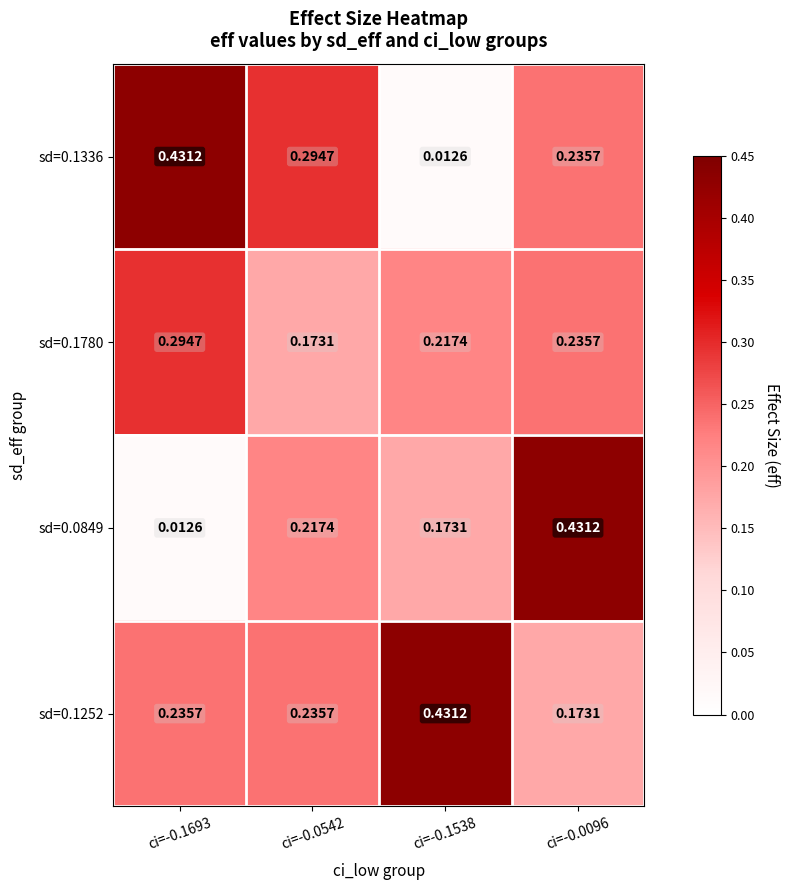

What is the total value across all series at ci=-0.1693?

1.0